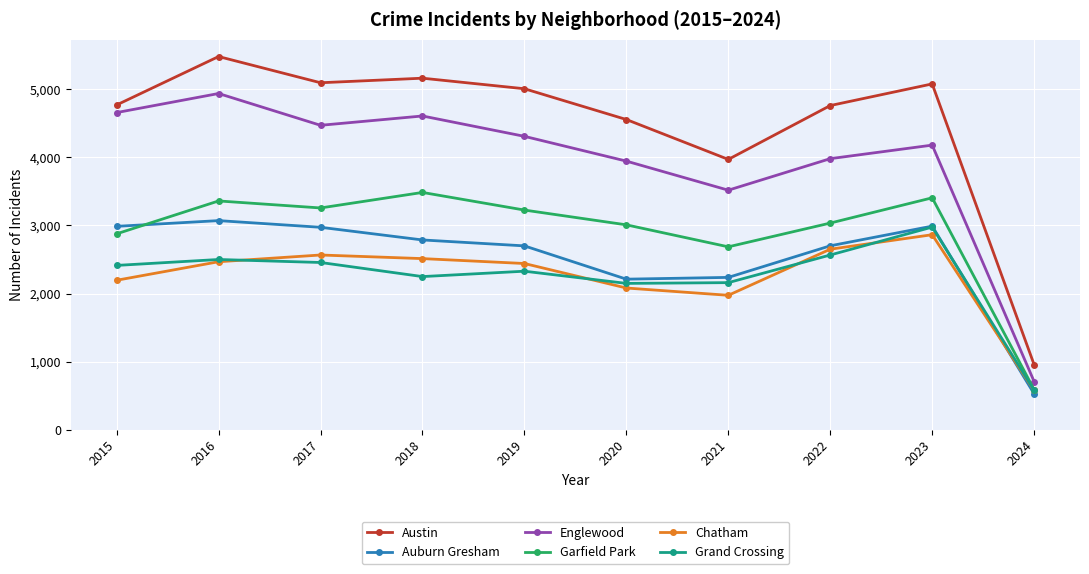

True or false: Englewood and Garfield Park intersect in this chart.

False